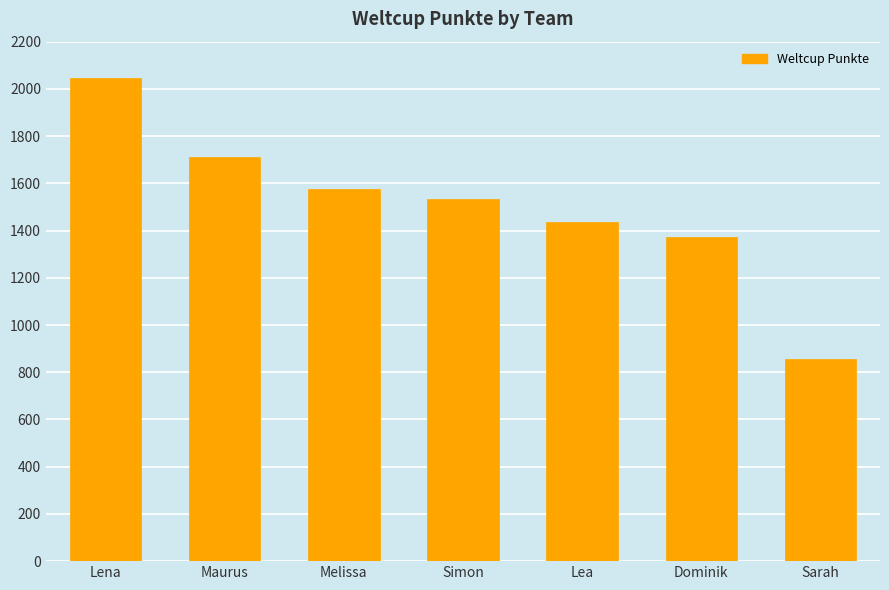

Reading left to right, list all the values displayed in this chart.

Lena=2046	Maurus=1713	Melissa=1577	Simon=1532	Lea=1436	Dominik=1374	Sarah=855